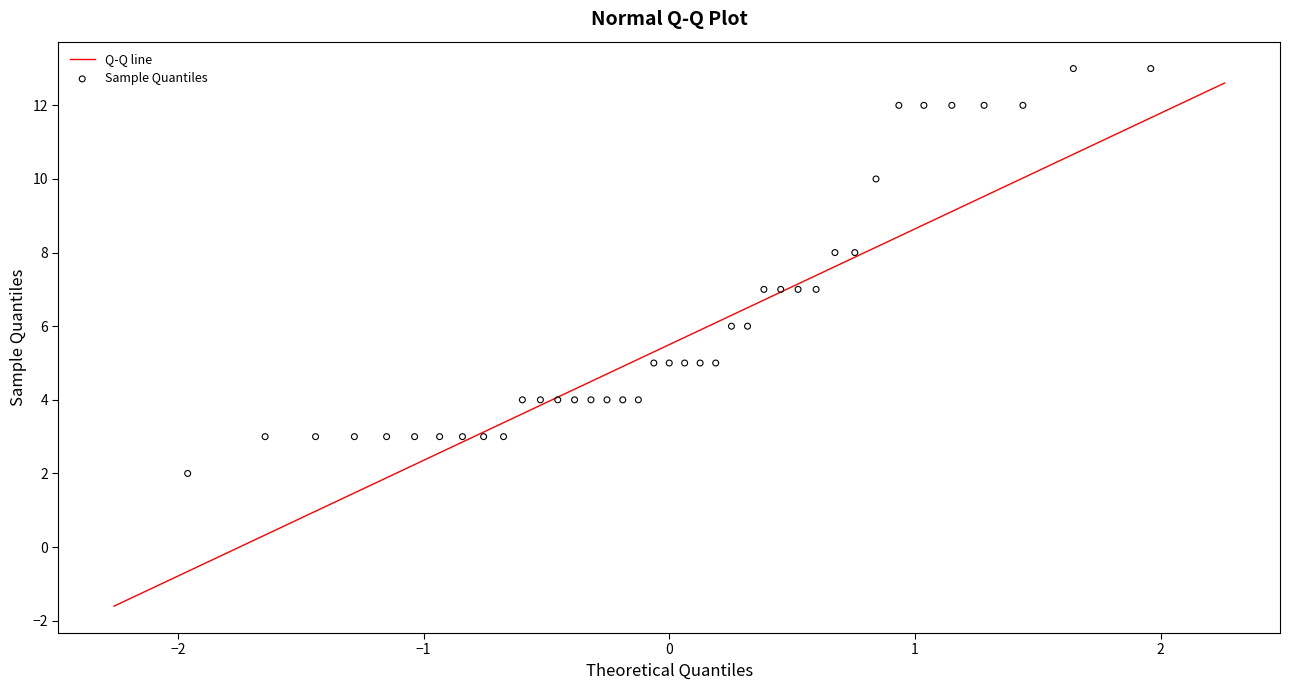

What is the range of Y values (max minus min)?

11